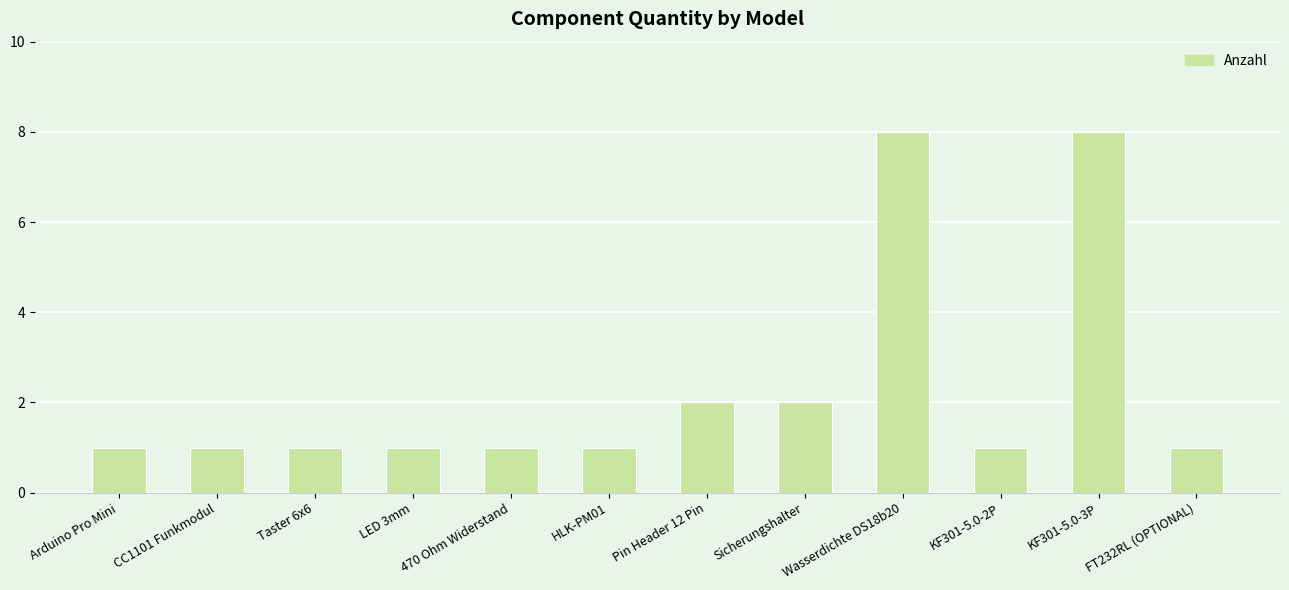

What is the label of the 3rd bar from the left?

Taster 6x6